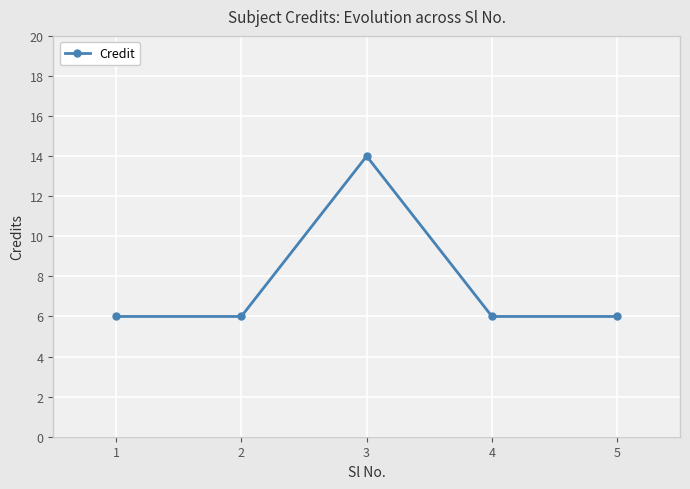

What is the difference between the values at 3 and 4?

8